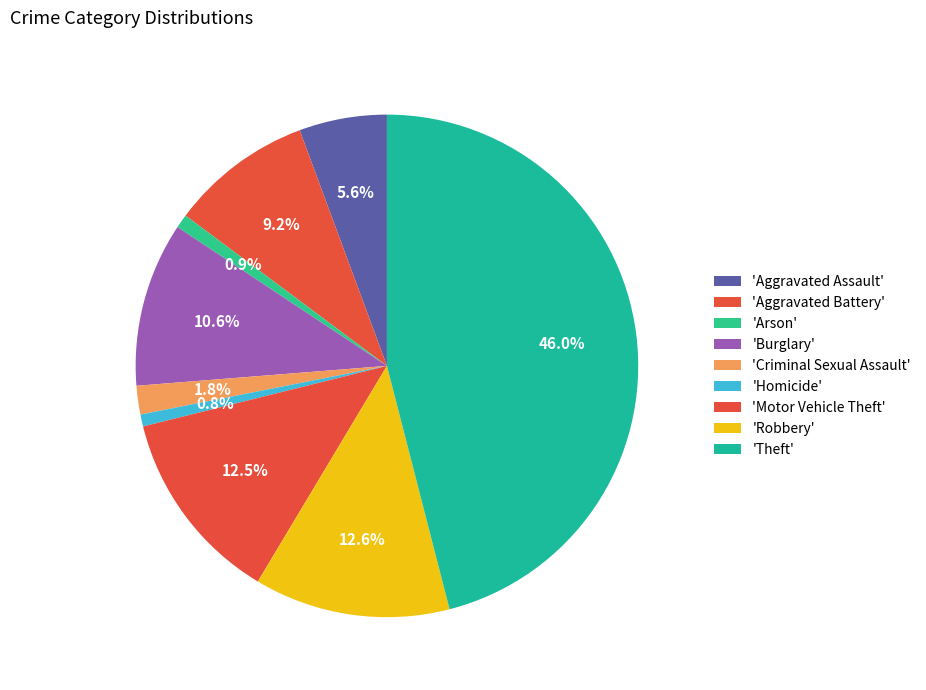

How many segments does this pie chart have?

9